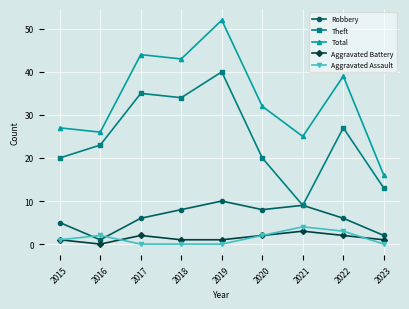

Where is the first local minimum for Robbery?

2016